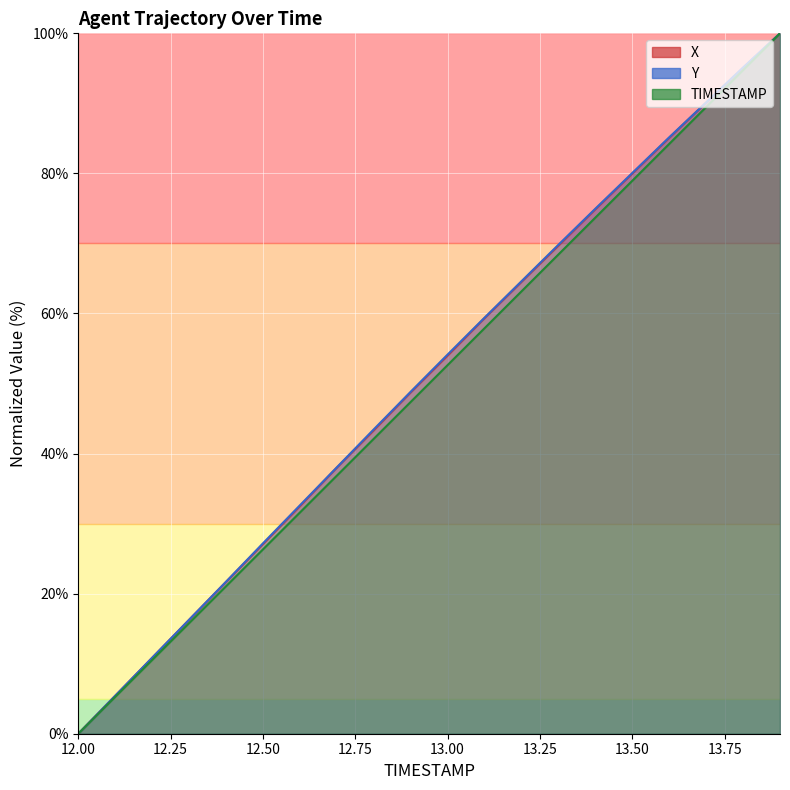

Which series has the largest total across all categories?

Y